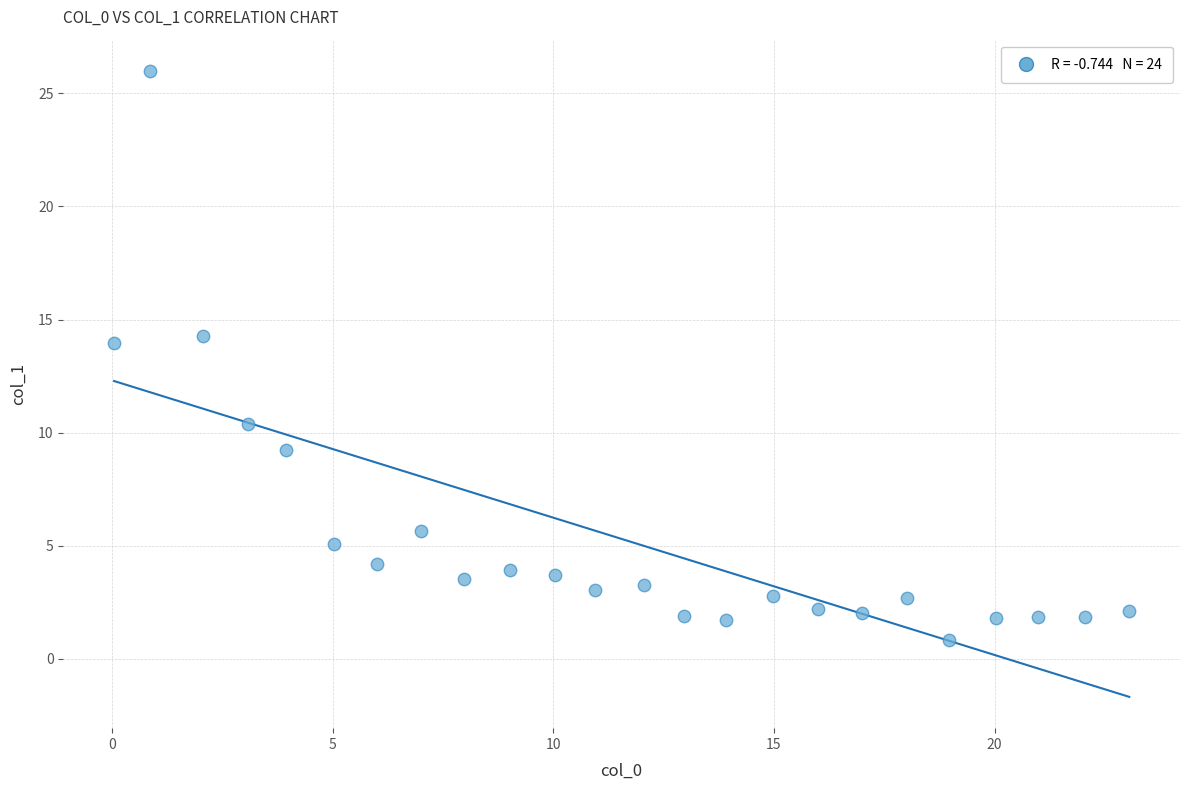

What is the range of Y values (max minus min)?

25.1